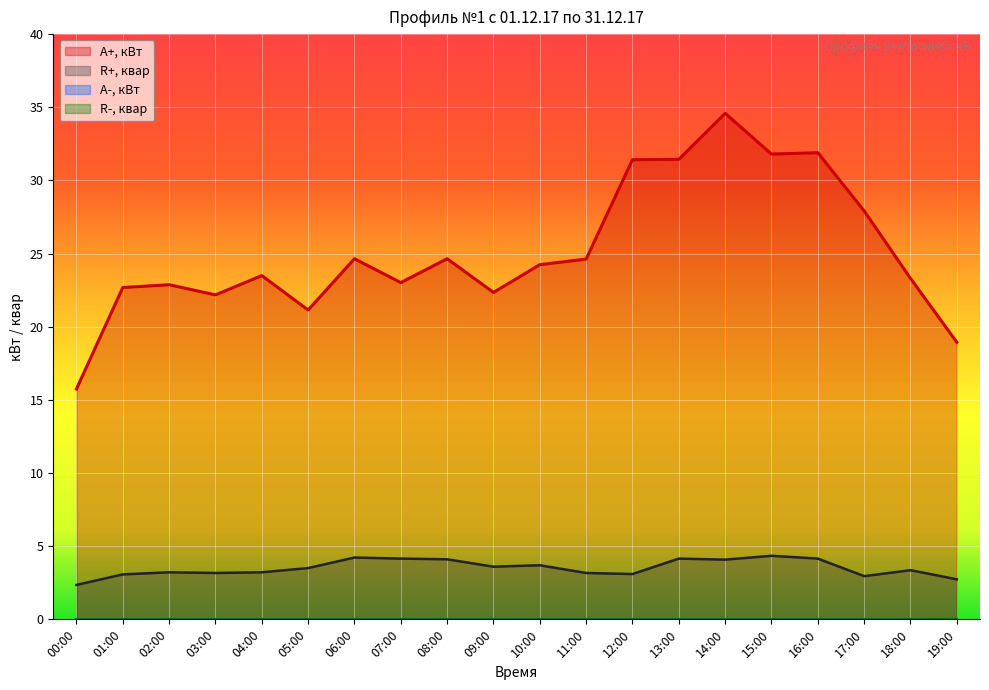

At which category is the sum across all series the highest?

14:00